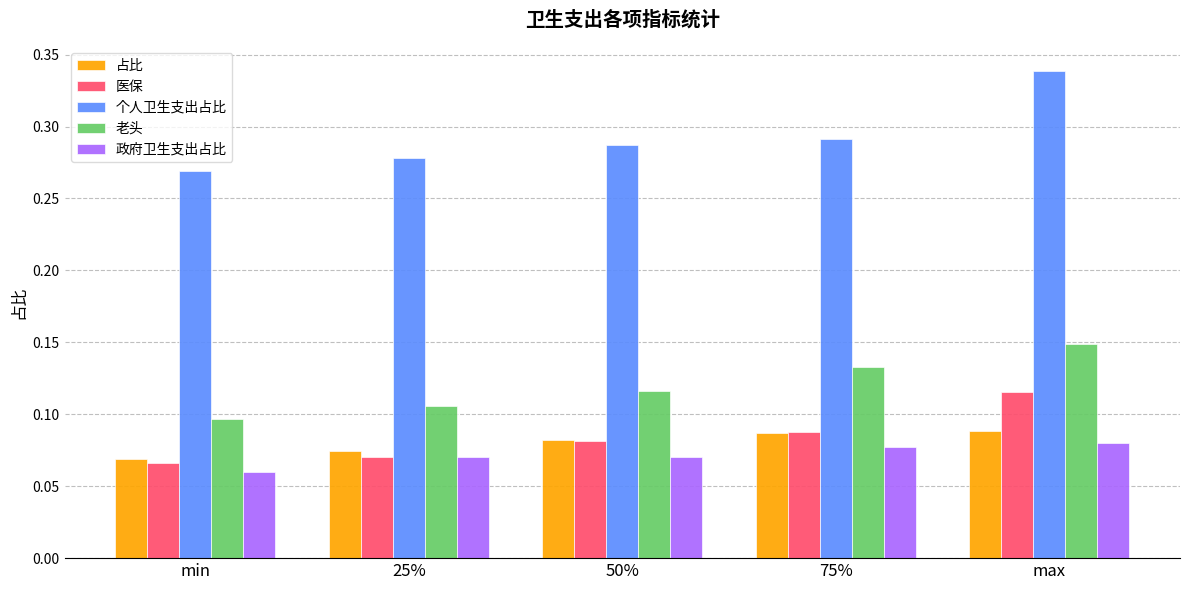

Which label corresponds to the largest value in the chart?

max